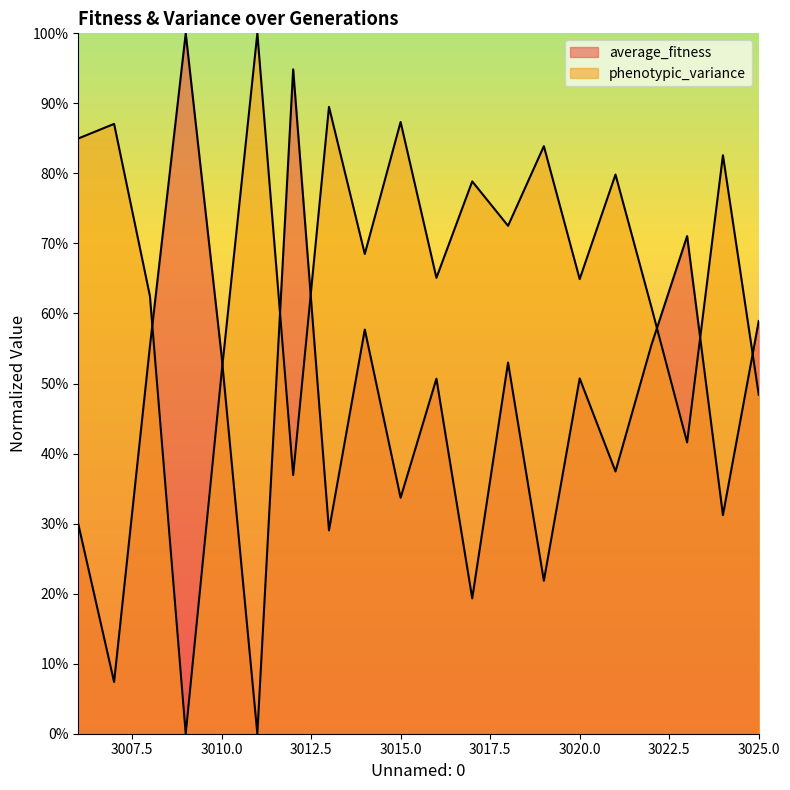

Rank the categories by average_fitness value from lowest to highest.

3011, 3007, 3017, 3019, 3013, 3006, 3024, 3015, 3021, 3016, 3020, 3018, 3010, 3008, 3022, 3014, 3025, 3023, 3012, 3009